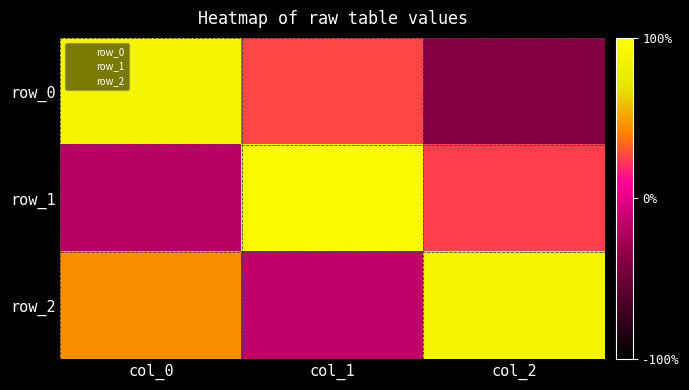

Reading right to left, transcribe all the data shown in this chart.

row_0: -0.4	0.3	0.9
row_1: 0.2	1.0	-0.2
row_2: 0.9	-0.1	0.4